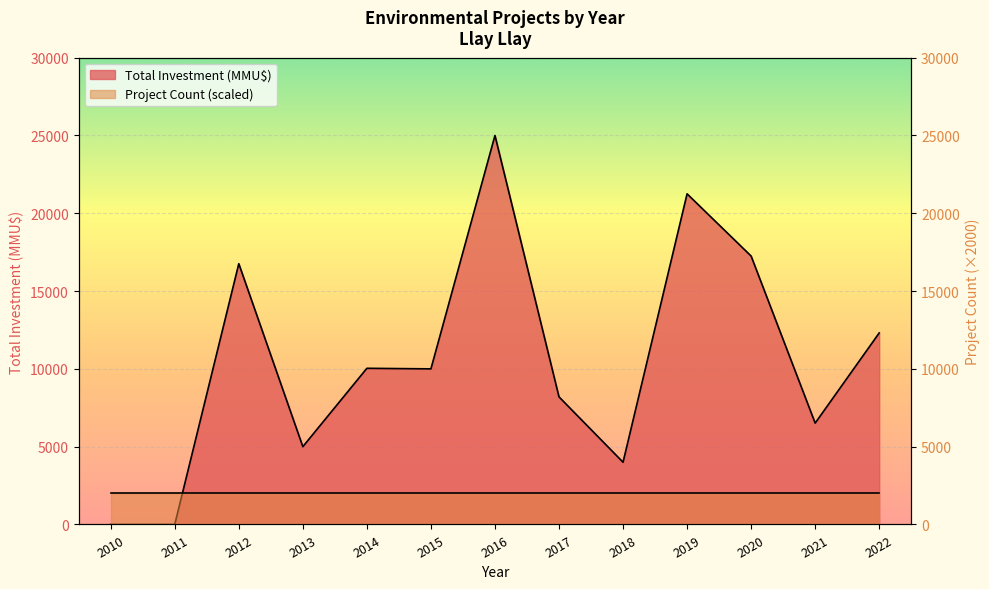

What is the difference between the maximum and minimum values?

25000